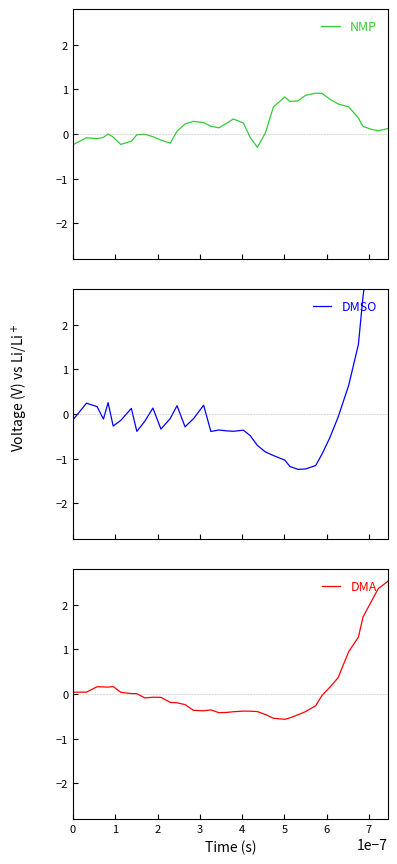

What is the minimum value for NMP?

-0.3